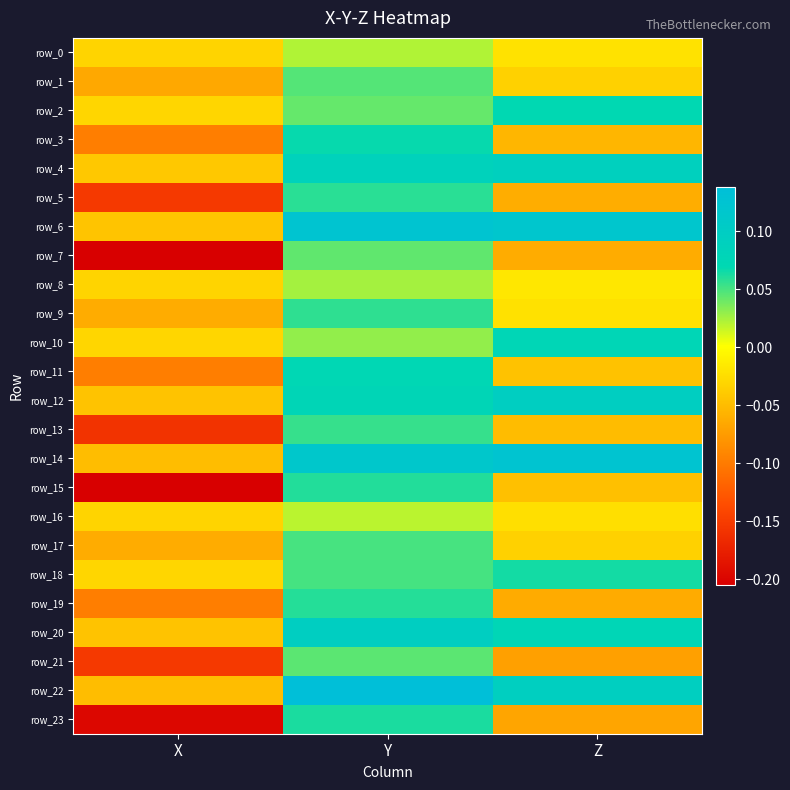

Where is row_15 nearest to the value 0?

Z